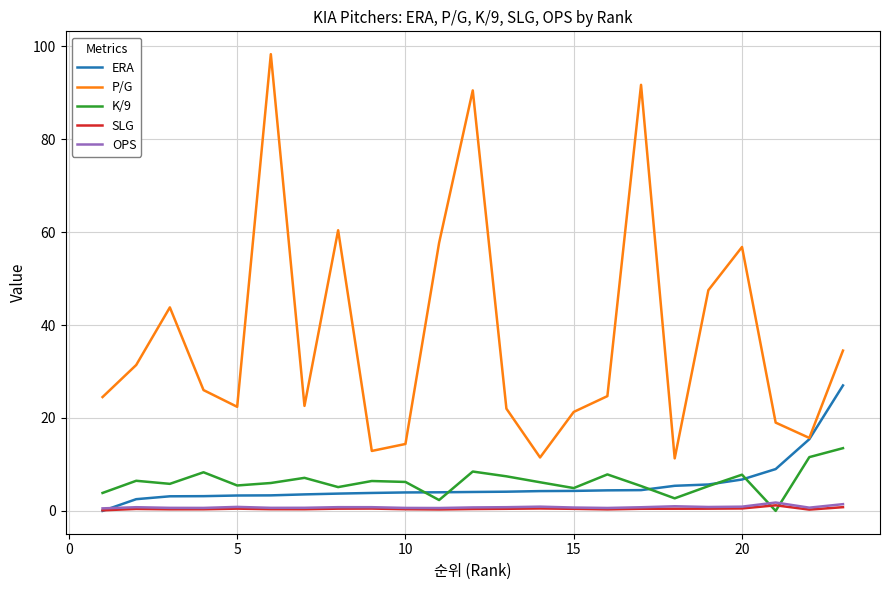

Which series has the largest total across all categories?

P/G